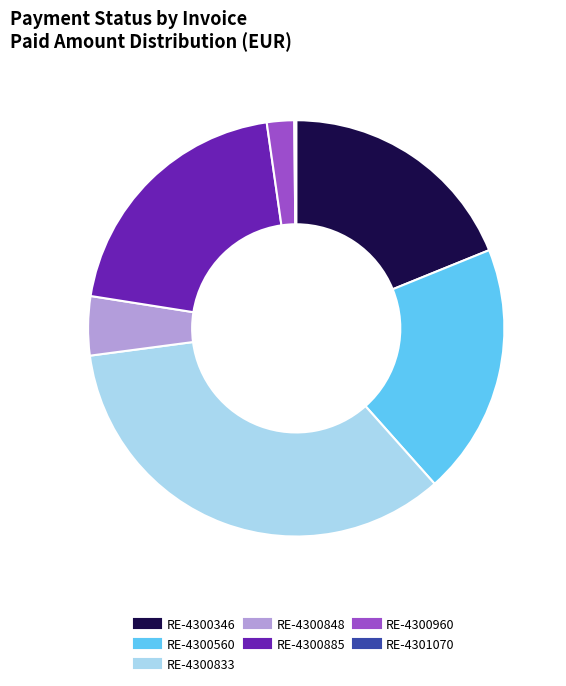

The RE-4300346 slice represents 5% of the pie. True or false?

False